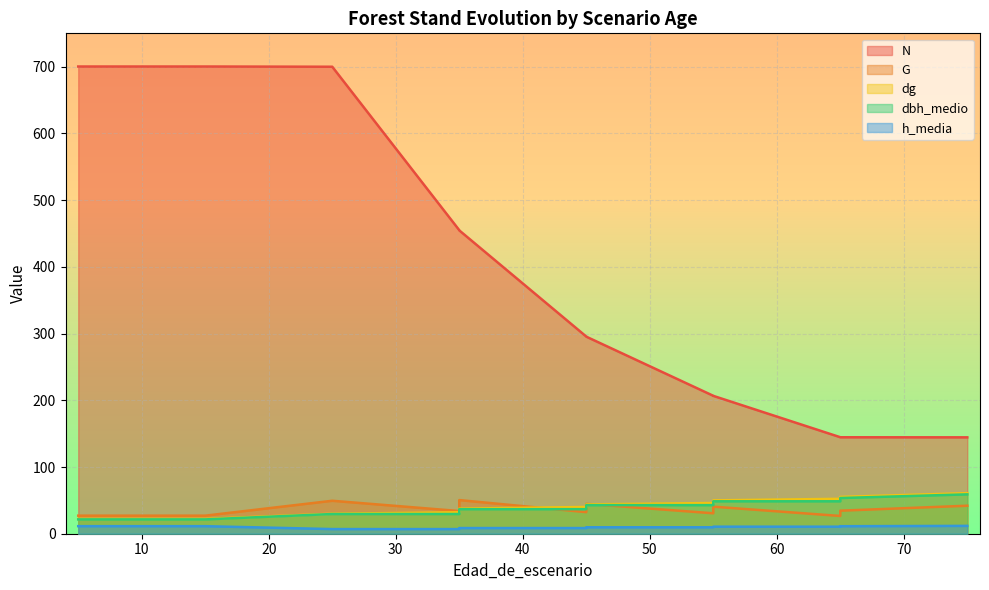

How many lines are shown in the chart?

5